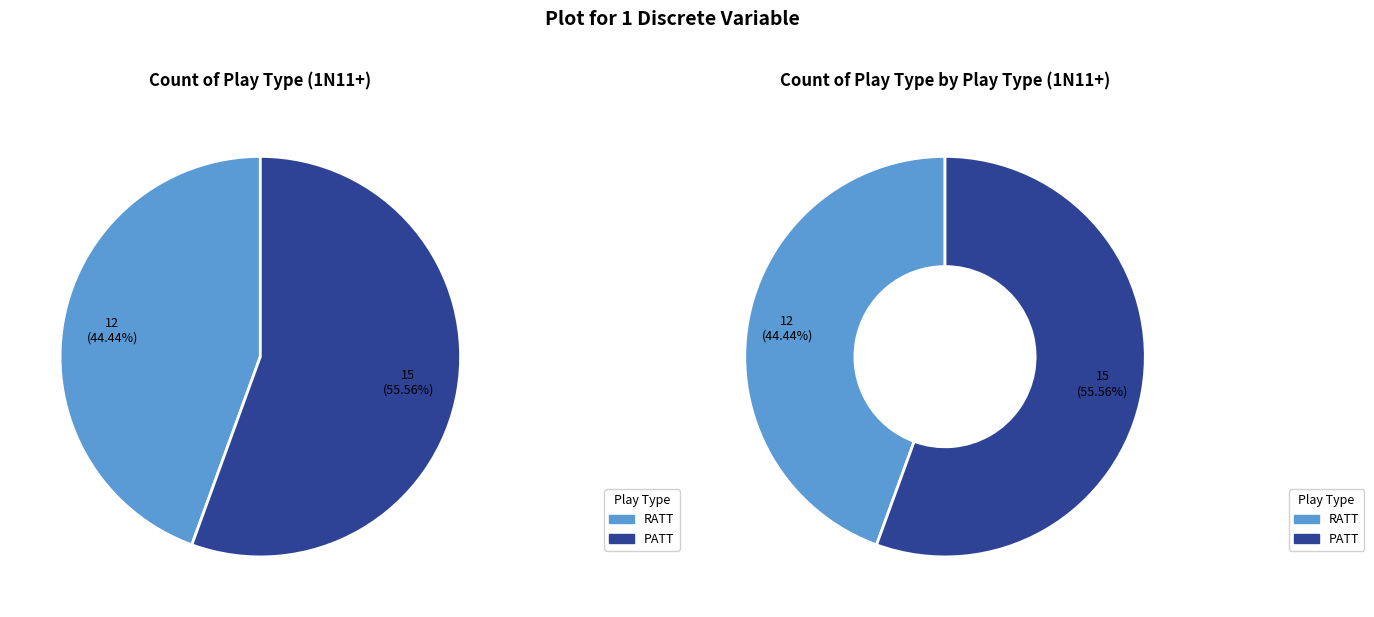

Do PATT and RATT together represent more than half of the pie?

Yes